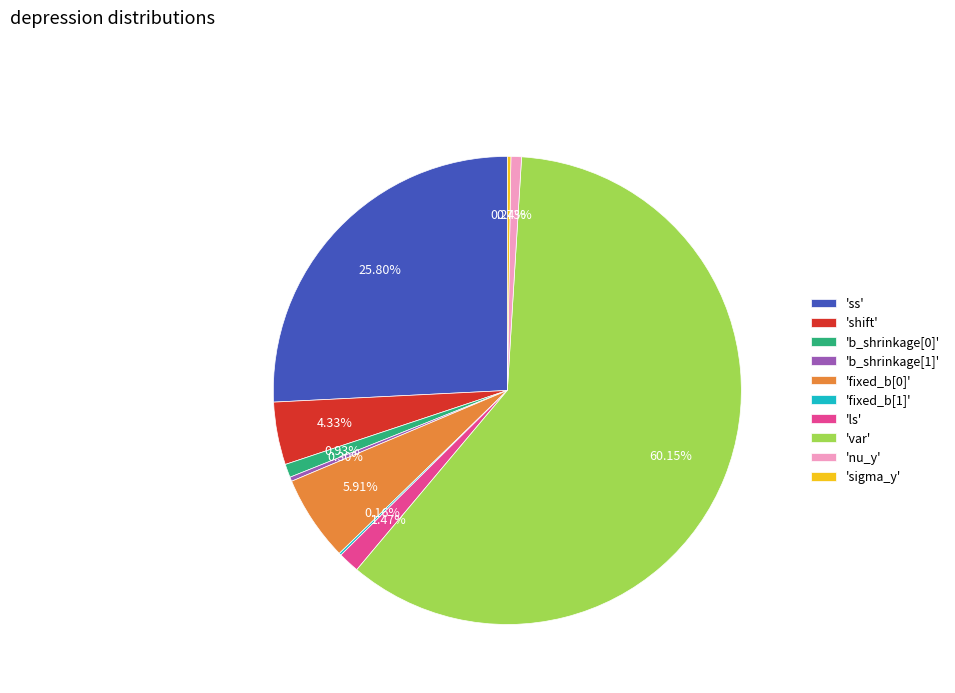

Does 'ss' represent more than half of the total?

No